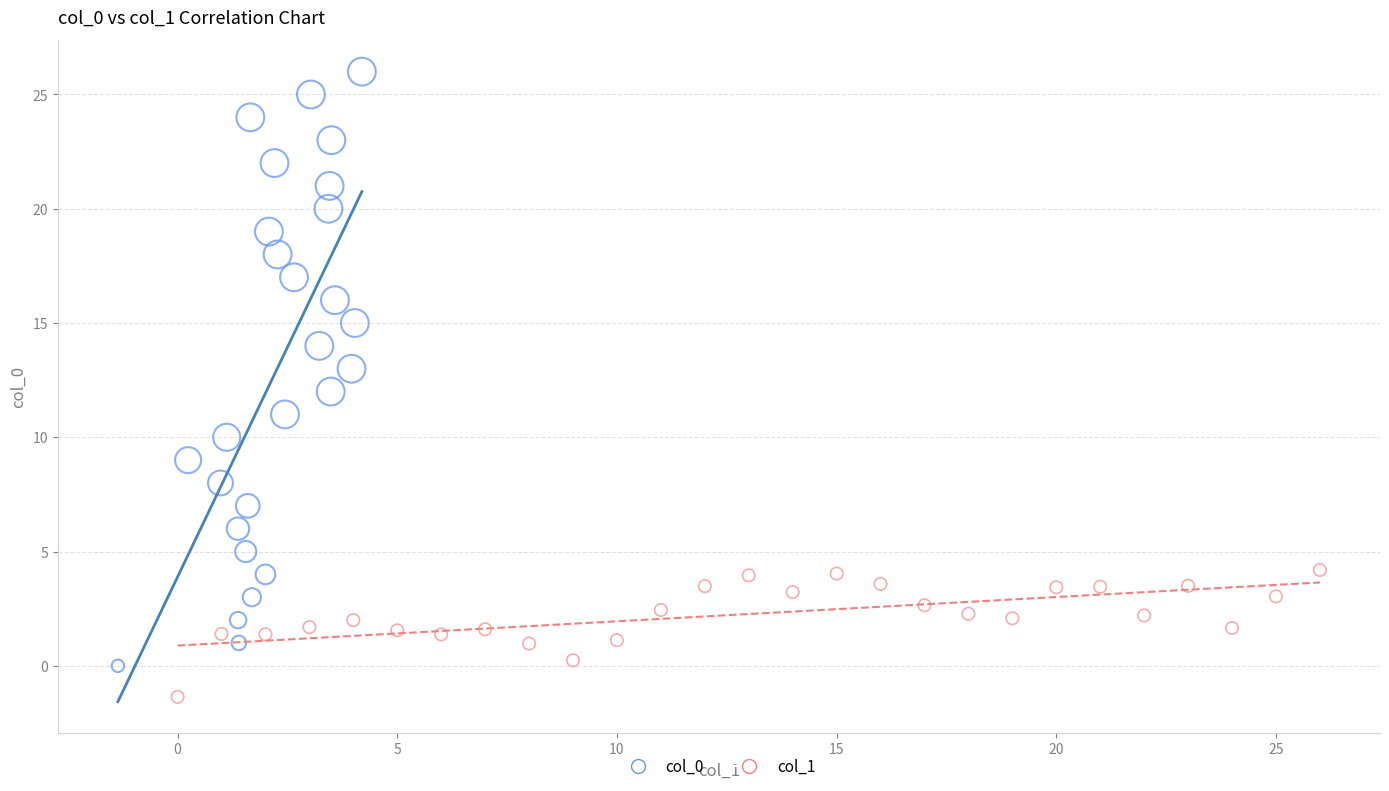

Which series reaches the minimum Y coordinate?

col_1